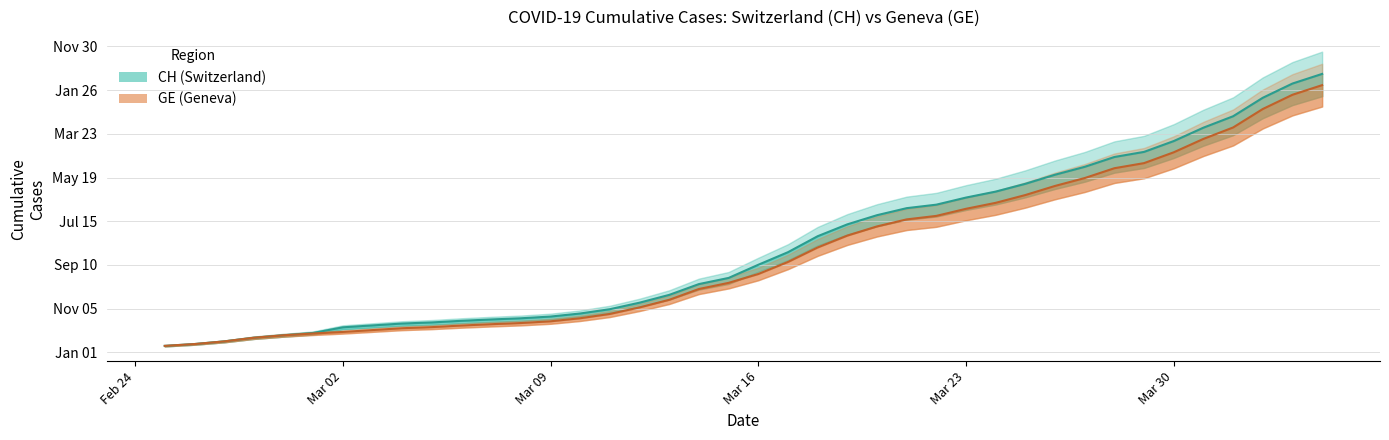

True or false: GE line and CH line cross at least once.

False